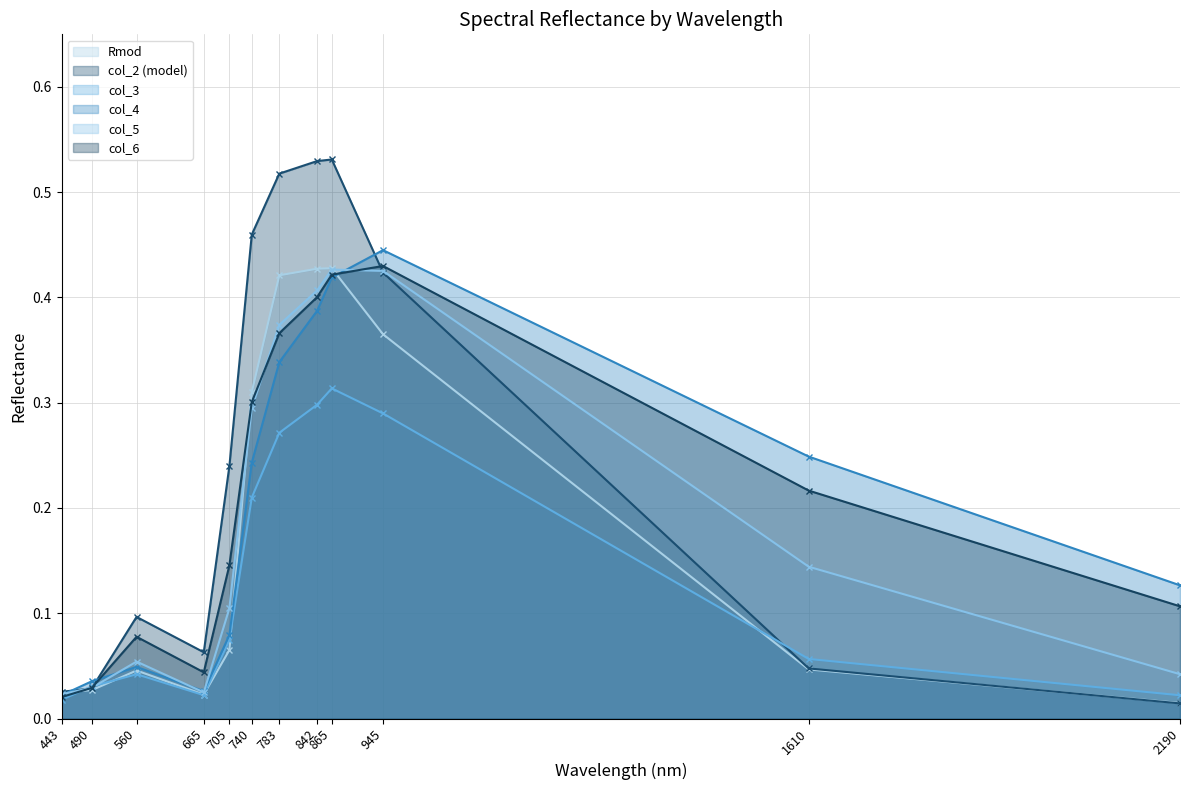

At which label is Rmod closest to 0?

2190